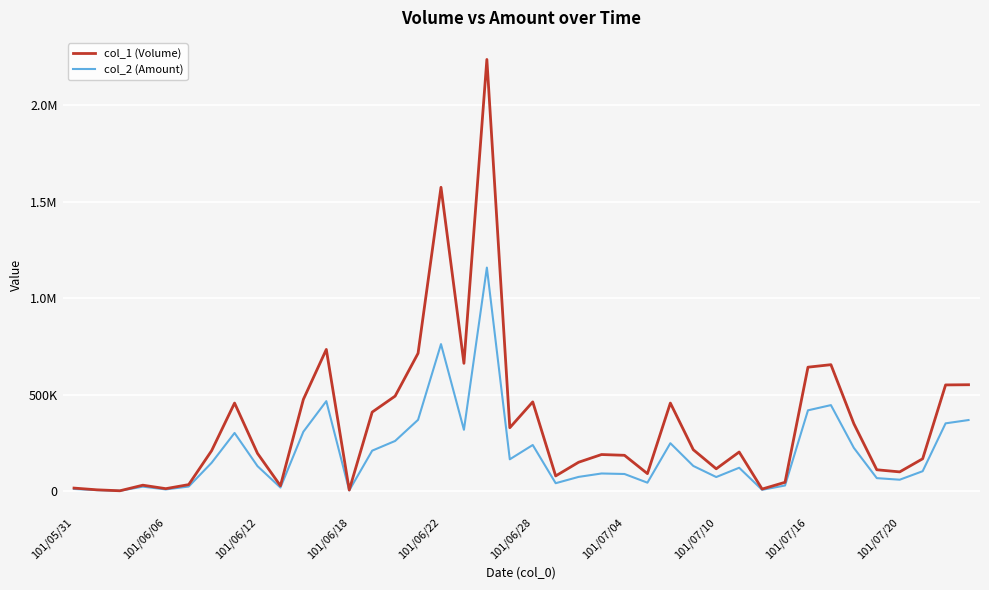

Does the chart display data point markers on the line(s)?

No